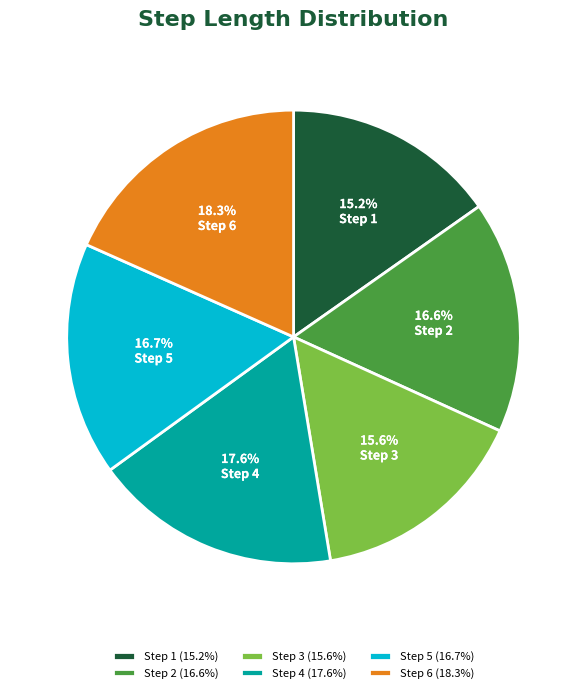

What percentage is the Step 3 slice, to the nearest percent?

16%